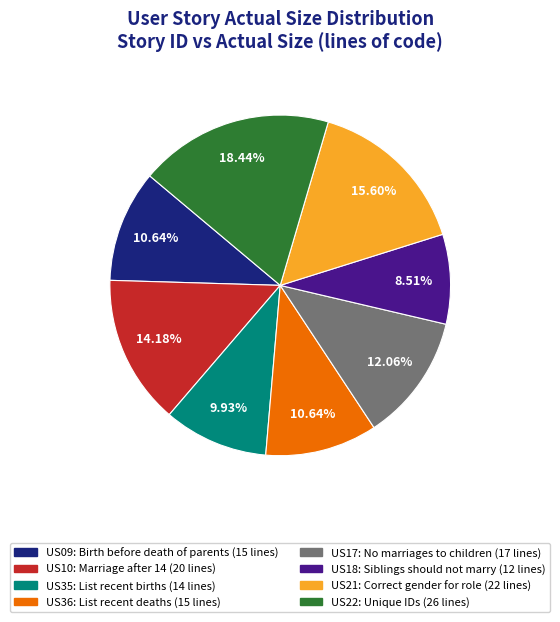

How many segments does this pie chart have?

8